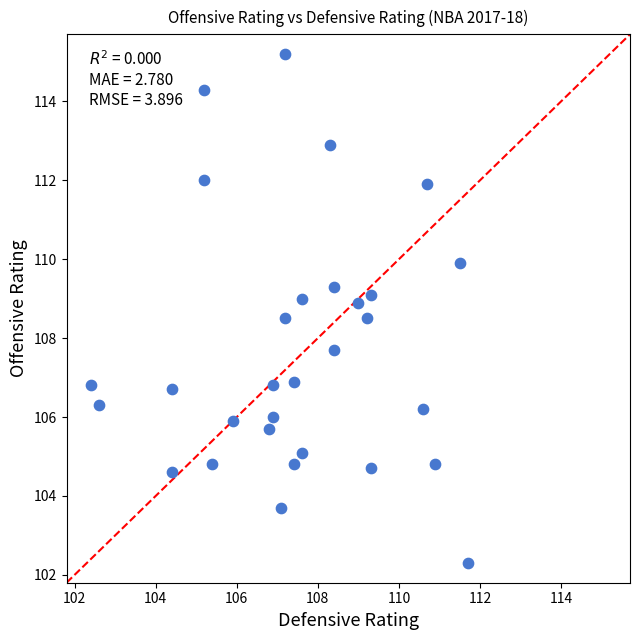

What is the range of X values (max minus min)?

9.3